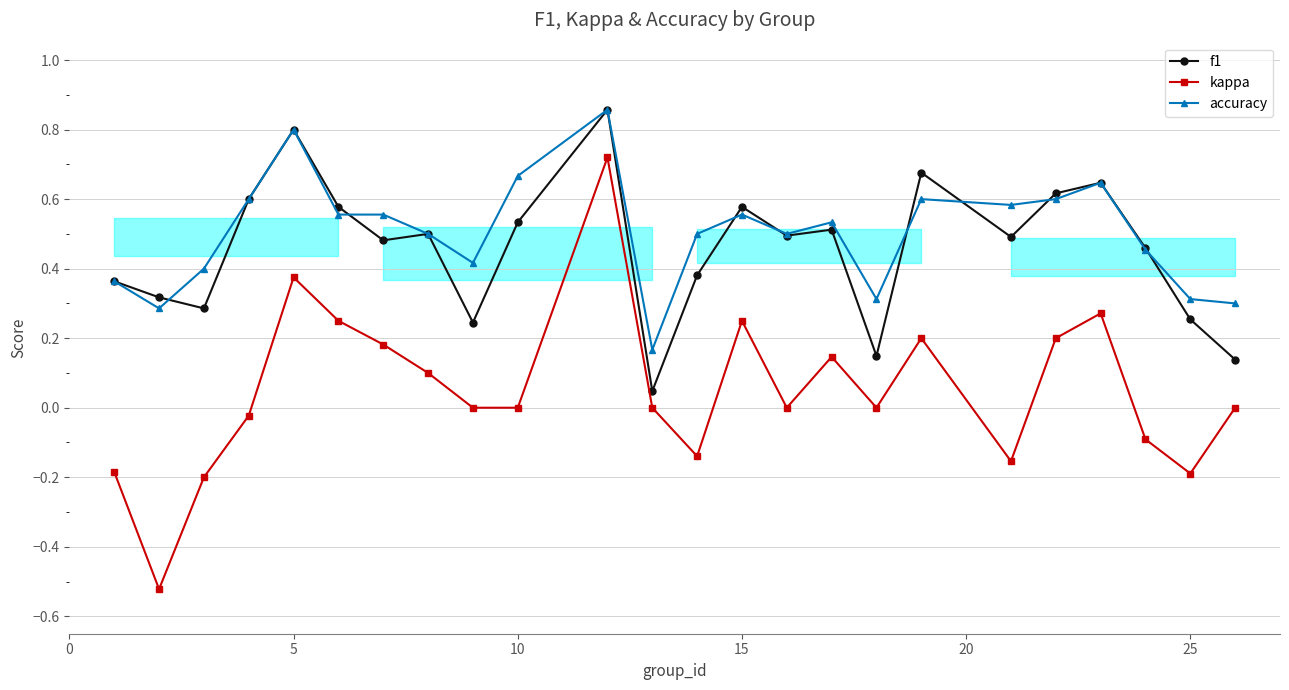

List the series in order of their peak value, lowest first.

kappa, f1, accuracy